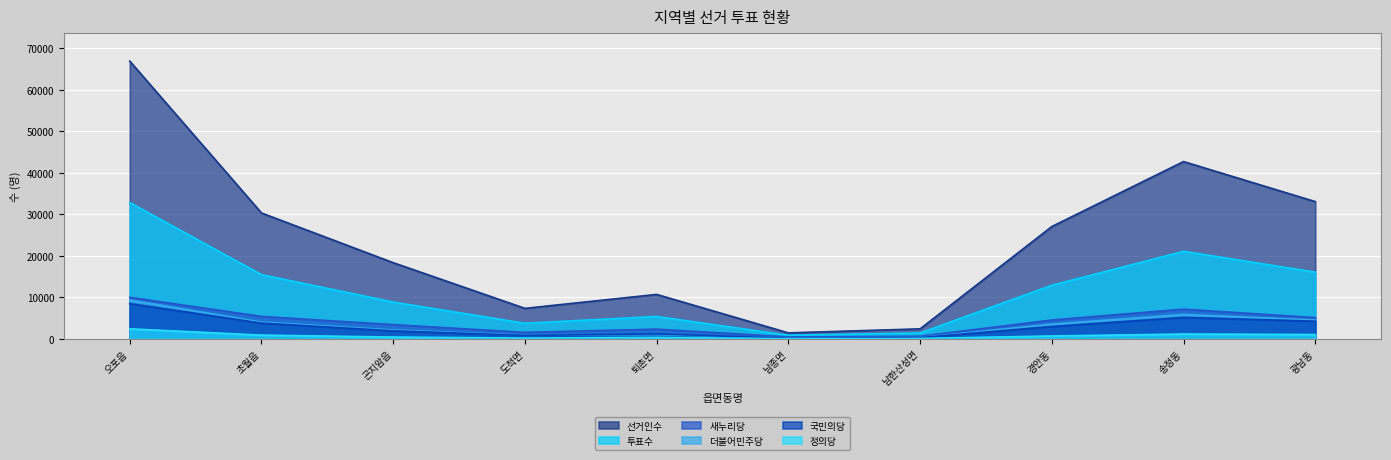

In 국민의당, how many points are higher than both neighbors (excluding endpoints)?

2